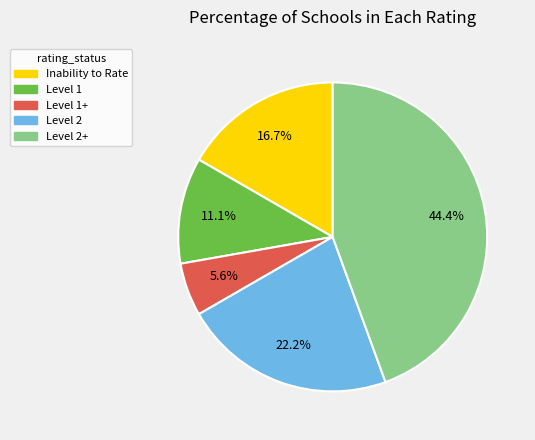

Is there any slice that represents more than half of the pie?

No